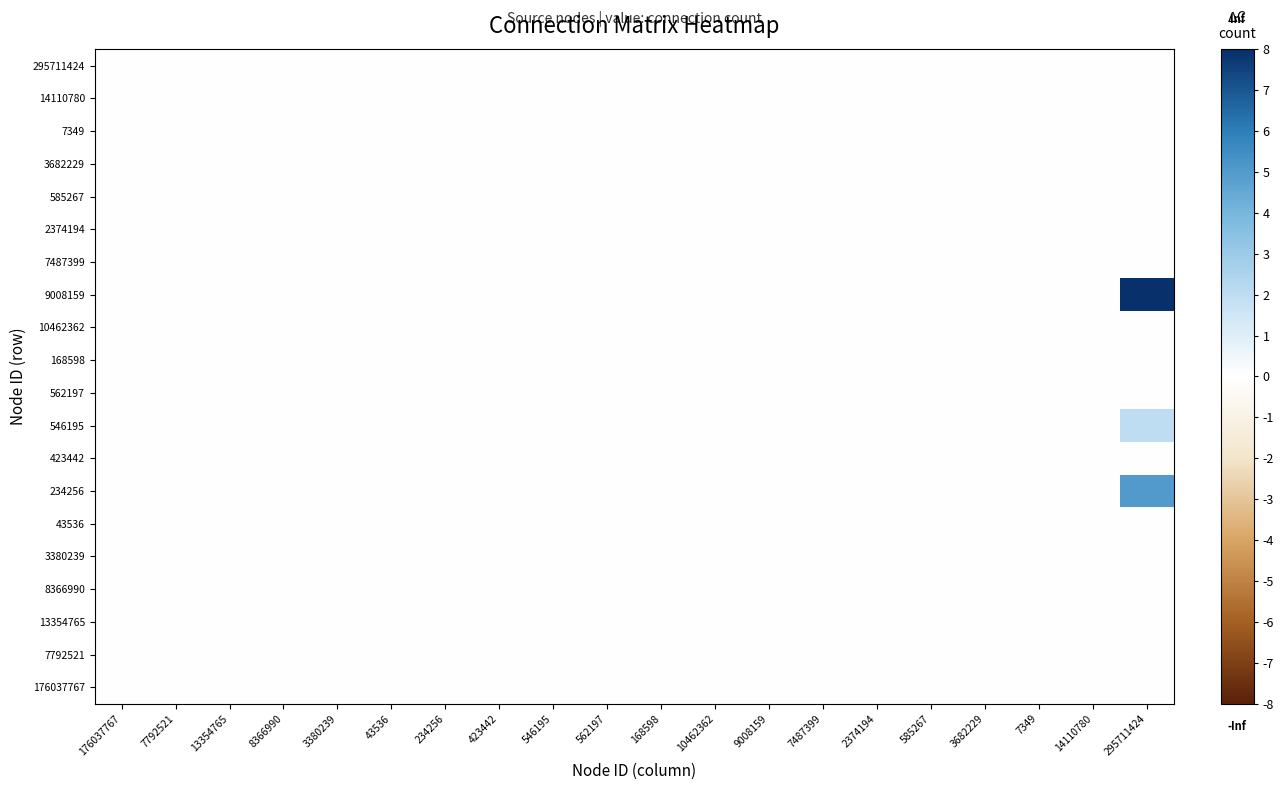

Reading left to right, list all the values displayed in this chart.

176037767: 176037767=0	7792521=0	13354765=0	8366990=0	3380239=0	43536=0	234256=0	423442=0	546195=0	562197=0	168598=0	10462362=0	9008159=0	7487399=0	2374194=0	585267=0	3682229=0	7349=0	14110780=0	295711424=0
7792521: 176037767=0	7792521=0	13354765=0	8366990=0	3380239=0	43536=0	234256=0	423442=0	546195=0	562197=0	168598=0	10462362=0	9008159=0	7487399=0	2374194=0	585267=0	3682229=0	7349=0	14110780=0	295711424=0
13354765: 176037767=0	7792521=0	13354765=0	8366990=0	3380239=0	43536=0	234256=0	423442=0	546195=0	562197=0	168598=0	10462362=0	9008159=0	7487399=0	2374194=0	585267=0	3682229=0	7349=0	14110780=0	295711424=0
8366990: 176037767=0	7792521=0	13354765=0	8366990=0	3380239=0	43536=0	234256=0	423442=0	546195=0	562197=0	168598=0	10462362=0	9008159=0	7487399=0	2374194=0	585267=0	3682229=0	7349=0	14110780=0	295711424=0
3380239: 176037767=0	7792521=0	13354765=0	8366990=0	3380239=0	43536=0	234256=0	423442=0	546195=0	562197=0	168598=0	10462362=0	9008159=0	7487399=0	2374194=0	585267=0	3682229=0	7349=0	14110780=0	295711424=0
43536: 176037767=0	7792521=0	13354765=0	8366990=0	3380239=0	43536=0	234256=0	423442=0	546195=0	562197=0	168598=0	10462362=0	9008159=0	7487399=0	2374194=0	585267=0	3682229=0	7349=0	14110780=0	295711424=0
234256: 176037767=0	7792521=0	13354765=0	8366990=0	3380239=0	43536=0	234256=0	423442=0	546195=0	562197=0	168598=0	10462362=0	9008159=0	7487399=0	2374194=0	585267=0	3682229=0	7349=0	14110780=0	295711424=5
423442: 176037767=0	7792521=0	13354765=0	8366990=0	3380239=0	43536=0	234256=0	423442=0	546195=0	562197=0	168598=0	10462362=0	9008159=0	7487399=0	2374194=0	585267=0	3682229=0	7349=0	14110780=0	295711424=0
546195: 176037767=0	7792521=0	13354765=0	8366990=0	3380239=0	43536=0	234256=0	423442=0	546195=0	562197=0	168598=0	10462362=0	9008159=0	7487399=0	2374194=0	585267=0	3682229=0	7349=0	14110780=0	295711424=2
562197: 176037767=0	7792521=0	13354765=0	8366990=0	3380239=0	43536=0	234256=0	423442=0	546195=0	562197=0	168598=0	10462362=0	9008159=0	7487399=0	2374194=0	585267=0	3682229=0	7349=0	14110780=0	295711424=0
168598: 176037767=0	7792521=0	13354765=0	8366990=0	3380239=0	43536=0	234256=0	423442=0	546195=0	562197=0	168598=0	10462362=0	9008159=0	7487399=0	2374194=0	585267=0	3682229=0	7349=0	14110780=0	295711424=0
10462362: 176037767=0	7792521=0	13354765=0	8366990=0	3380239=0	43536=0	234256=0	423442=0	546195=0	562197=0	168598=0	10462362=0	9008159=0	7487399=0	2374194=0	585267=0	3682229=0	7349=0	14110780=0	295711424=0
9008159: 176037767=0	7792521=0	13354765=0	8366990=0	3380239=0	43536=0	234256=0	423442=0	546195=0	562197=0	168598=0	10462362=0	9008159=0	7487399=0	2374194=0	585267=0	3682229=0	7349=0	14110780=0	295711424=17
7487399: 176037767=0	7792521=0	13354765=0	8366990=0	3380239=0	43536=0	234256=0	423442=0	546195=0	562197=0	168598=0	10462362=0	9008159=0	7487399=0	2374194=0	585267=0	3682229=0	7349=0	14110780=0	295711424=0
2374194: 176037767=0	7792521=0	13354765=0	8366990=0	3380239=0	43536=0	234256=0	423442=0	546195=0	562197=0	168598=0	10462362=0	9008159=0	7487399=0	2374194=0	585267=0	3682229=0	7349=0	14110780=0	295711424=0
585267: 176037767=0	7792521=0	13354765=0	8366990=0	3380239=0	43536=0	234256=0	423442=0	546195=0	562197=0	168598=0	10462362=0	9008159=0	7487399=0	2374194=0	585267=0	3682229=0	7349=0	14110780=0	295711424=0
3682229: 176037767=0	7792521=0	13354765=0	8366990=0	3380239=0	43536=0	234256=0	423442=0	546195=0	562197=0	168598=0	10462362=0	9008159=0	7487399=0	2374194=0	585267=0	3682229=0	7349=0	14110780=0	295711424=0
7349: 176037767=0	7792521=0	13354765=0	8366990=0	3380239=0	43536=0	234256=0	423442=0	546195=0	562197=0	168598=0	10462362=0	9008159=0	7487399=0	2374194=0	585267=0	3682229=0	7349=0	14110780=0	295711424=0
14110780: 176037767=0	7792521=0	13354765=0	8366990=0	3380239=0	43536=0	234256=0	423442=0	546195=0	562197=0	168598=0	10462362=0	9008159=0	7487399=0	2374194=0	585267=0	3682229=0	7349=0	14110780=0	295711424=0
295711424: 176037767=0	7792521=0	13354765=0	8366990=0	3380239=0	43536=0	234256=0	423442=0	546195=0	562197=0	168598=0	10462362=0	9008159=0	7487399=0	2374194=0	585267=0	3682229=0	7349=0	14110780=0	295711424=0